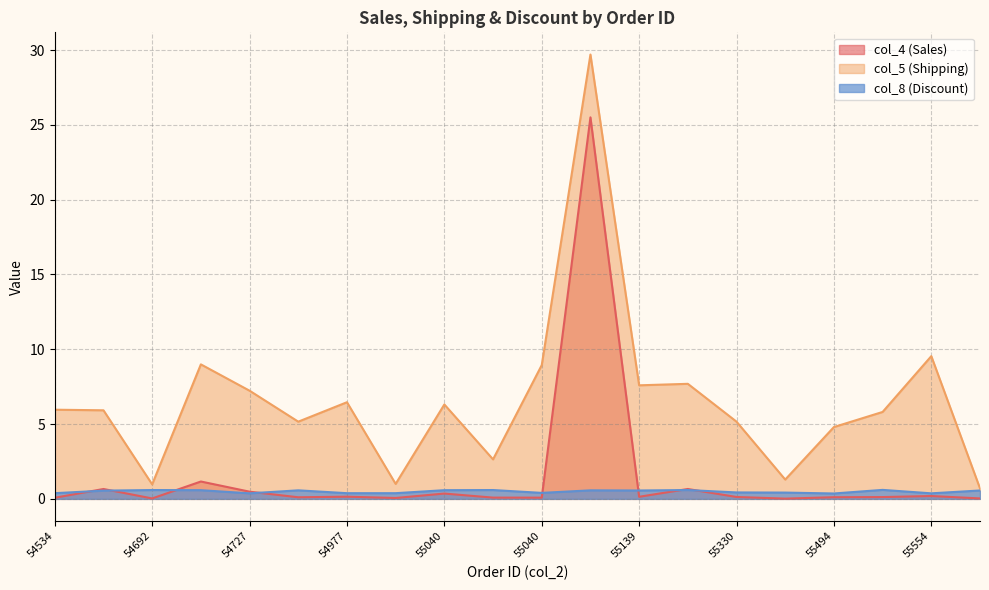

True or false: col_8 (Discount) and col_5 (Shipping) intersect in this chart.

False